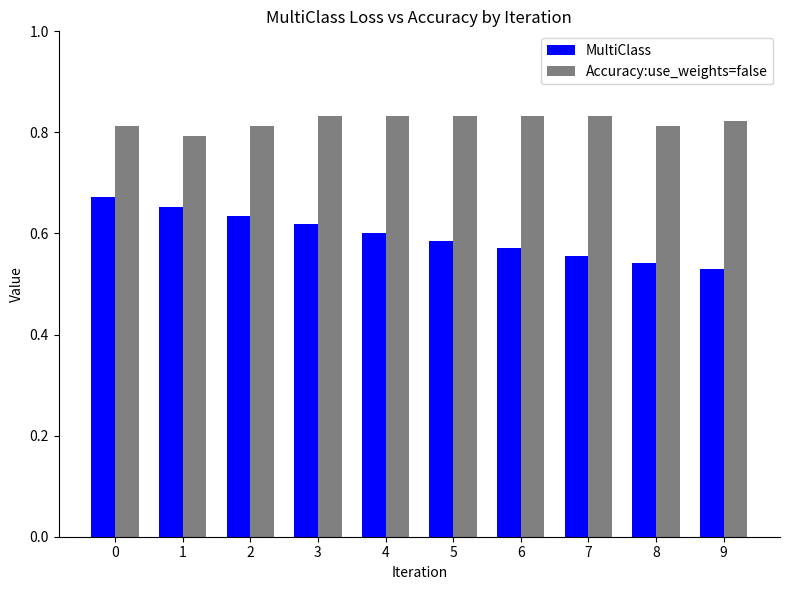

At how many categories does at least one series exceed 0?

10